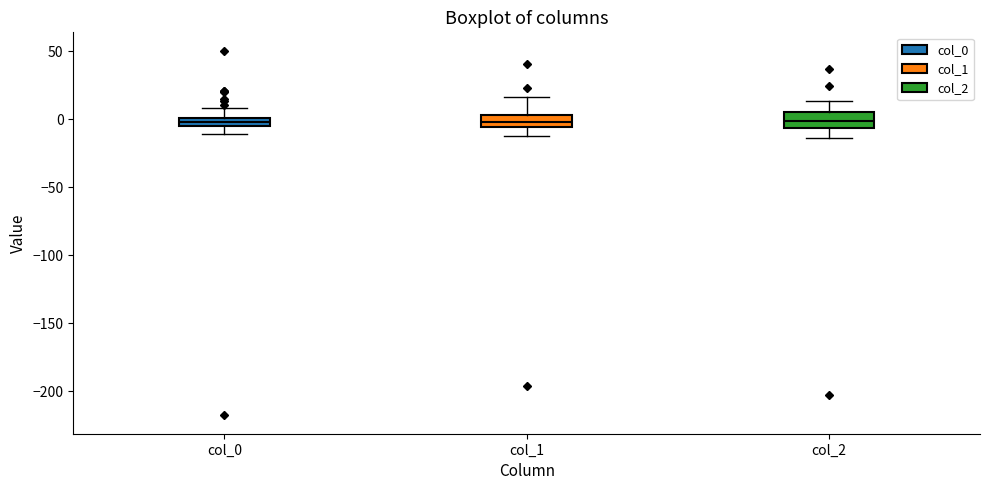

Where is the lower edge of the box for col_2 on the y-axis? The values are not printed on the chart, so give them approximately, as read against the axis.

-5